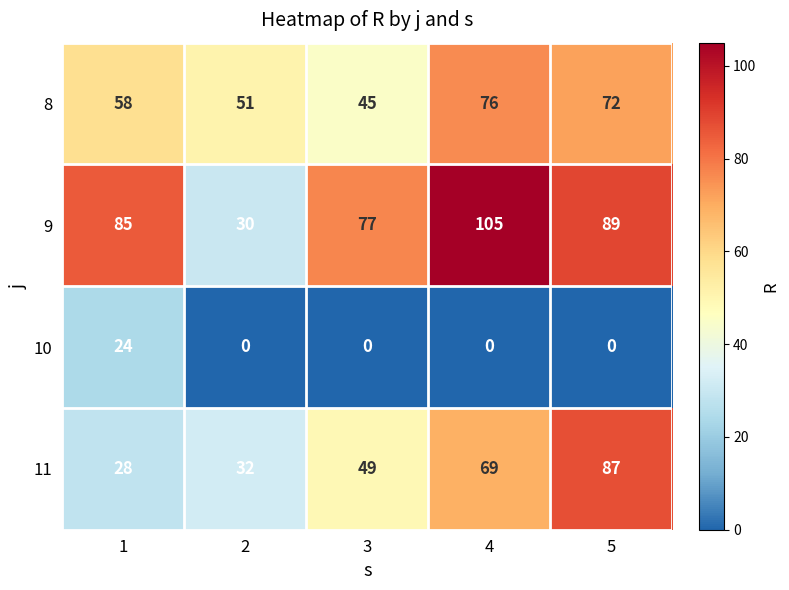

At 1, list the series in order from largest to smallest.

9, 8, 11, 10